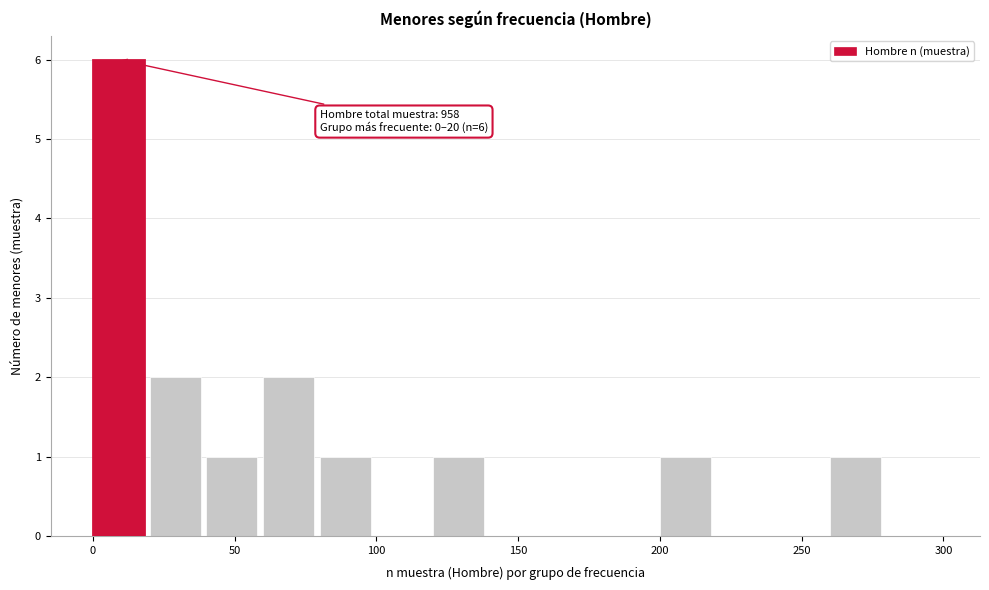

Over which range of the x-axis is the bar tallest?

0 to 20